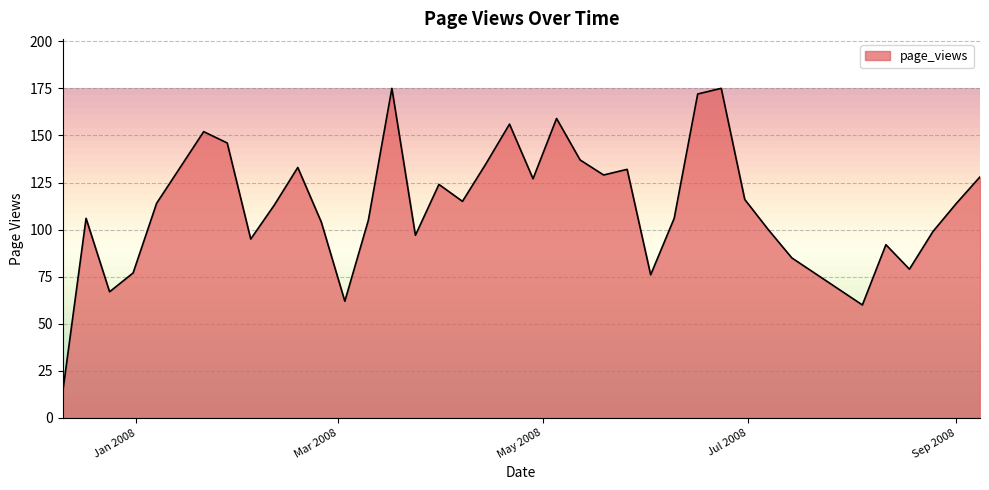

What is the difference between the maximum and minimum values?

162